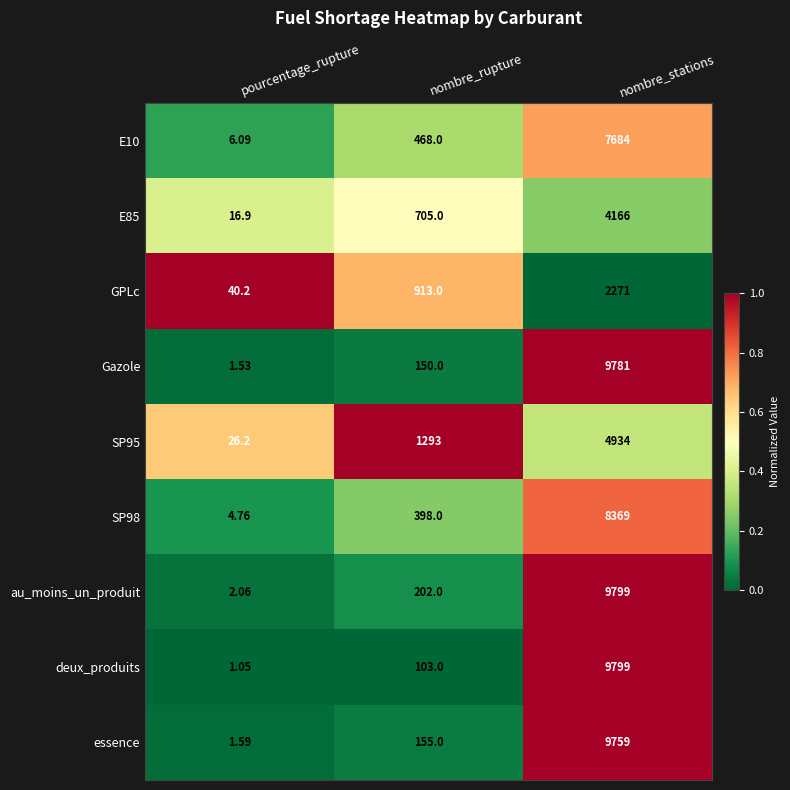

List the labels in order of SP98 value, smallest first.

pourcentage_rupture, nombre_rupture, nombre_stations